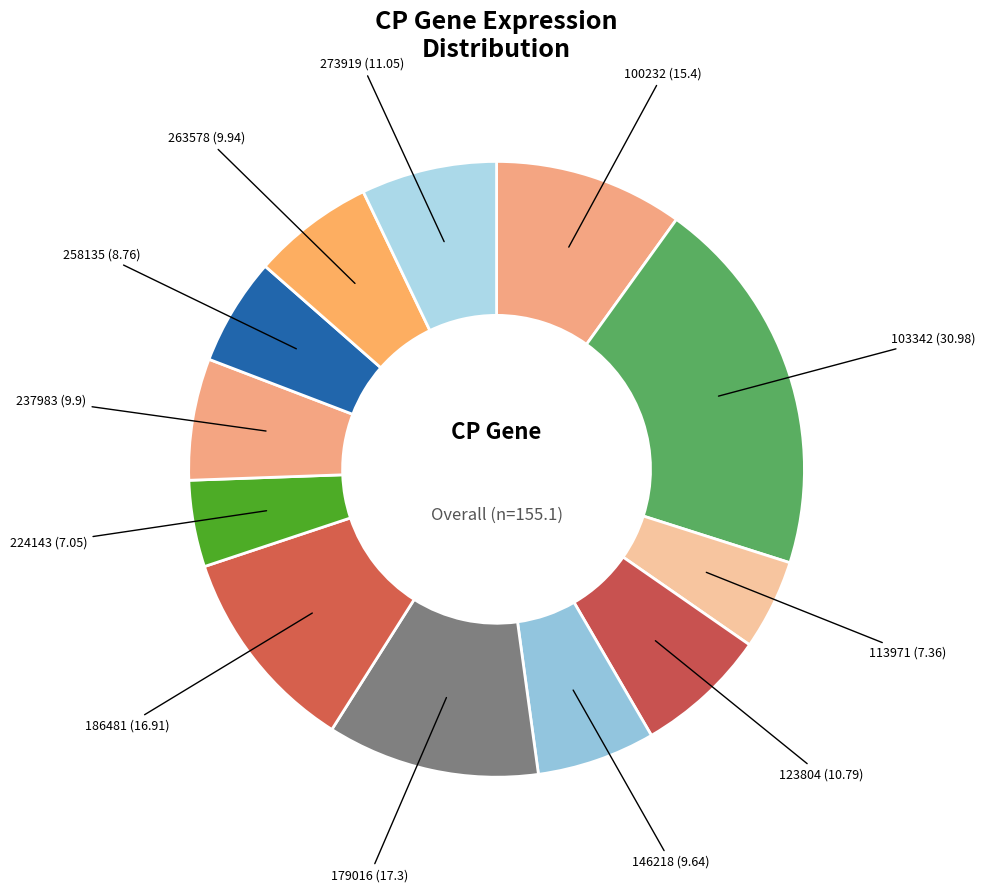

How many slices are in this pie chart?

12